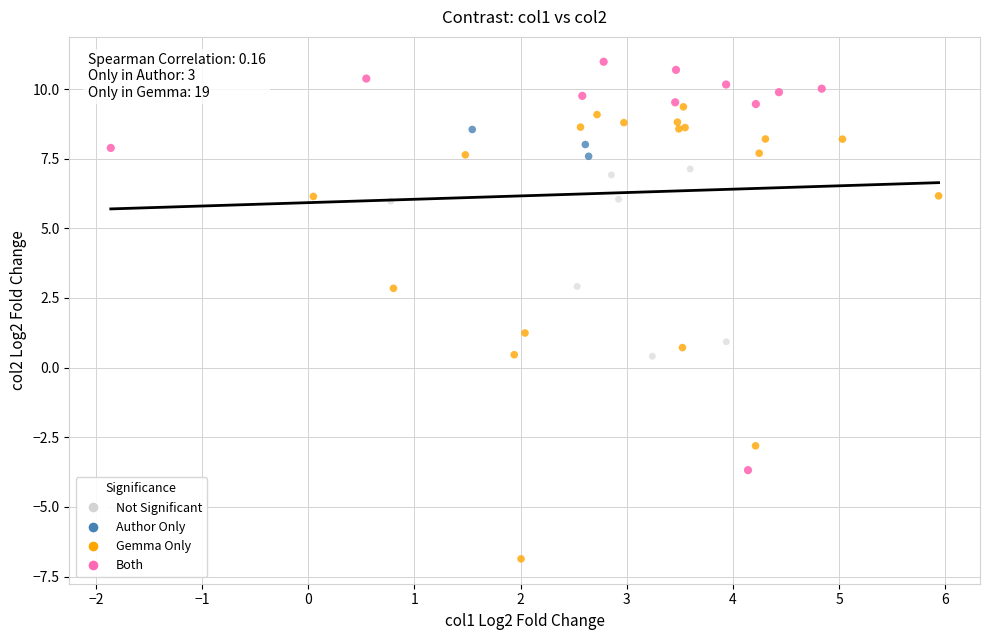

Which series reaches the maximum Y coordinate?

Both